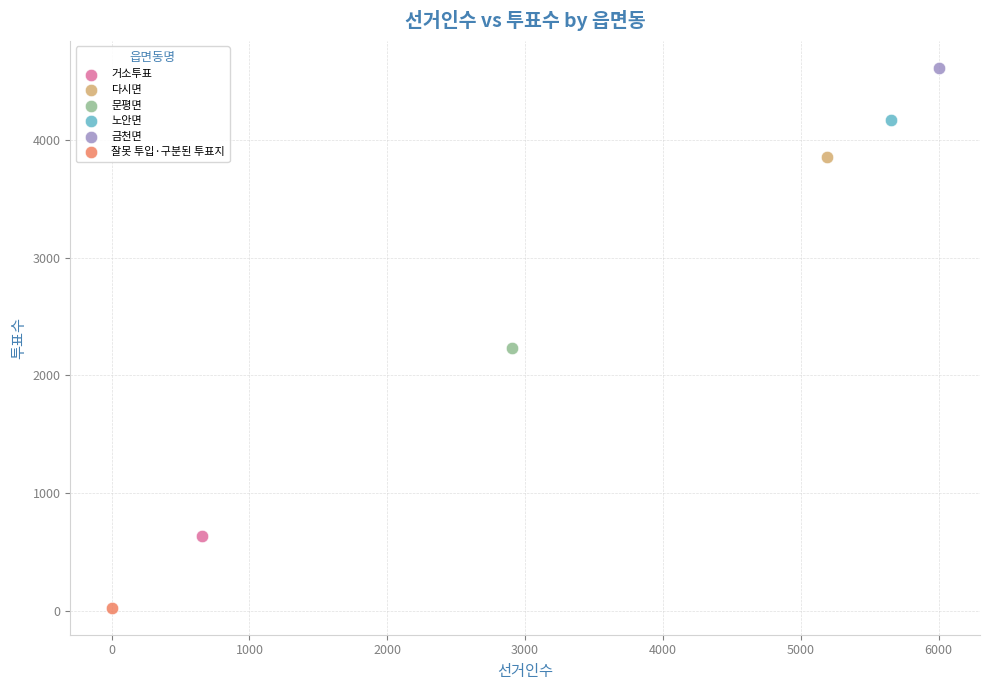

Which series reaches the maximum Y coordinate?

금천면